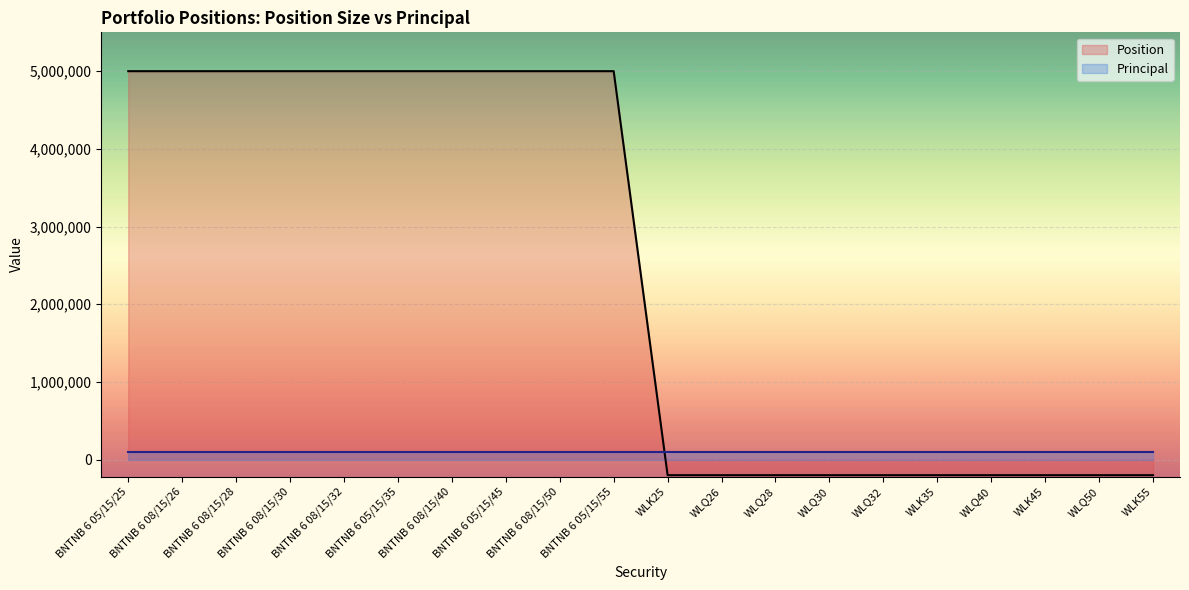

List the labels in order of value, largest first.

BNTNB 6 05/15/25, BNTNB 6 08/15/26, BNTNB 6 08/15/28, BNTNB 6 08/15/30, BNTNB 6 08/15/32, BNTNB 6 05/15/35, BNTNB 6 08/15/40, BNTNB 6 05/15/45, BNTNB 6 08/15/50, BNTNB 6 05/15/55, WLK25, WLQ26, WLQ28, WLQ30, WLQ32, WLK35, WLQ40, WLK45, WLQ50, WLK55